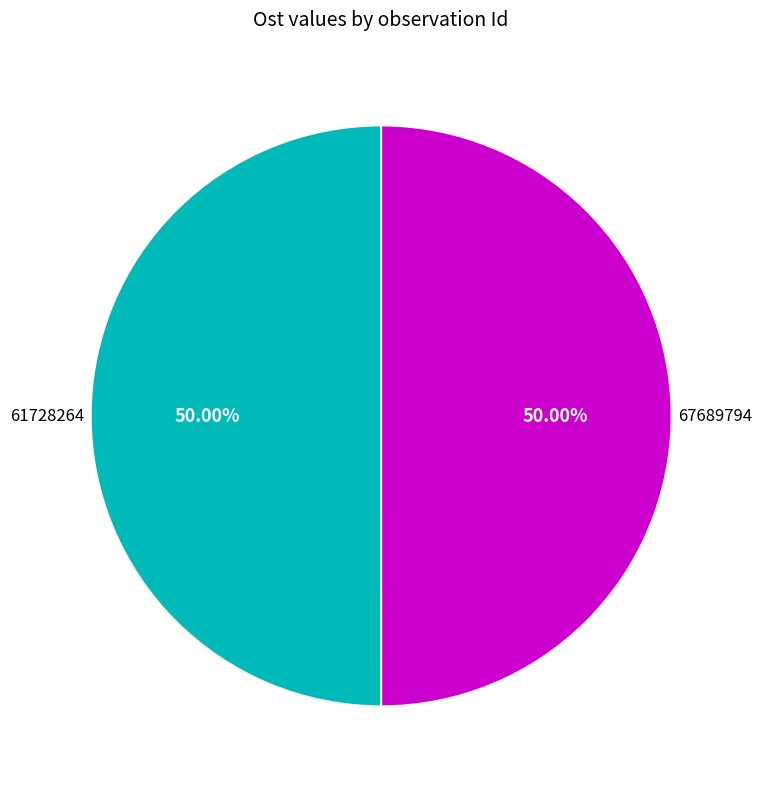

Count the number of slices in the pie.

2